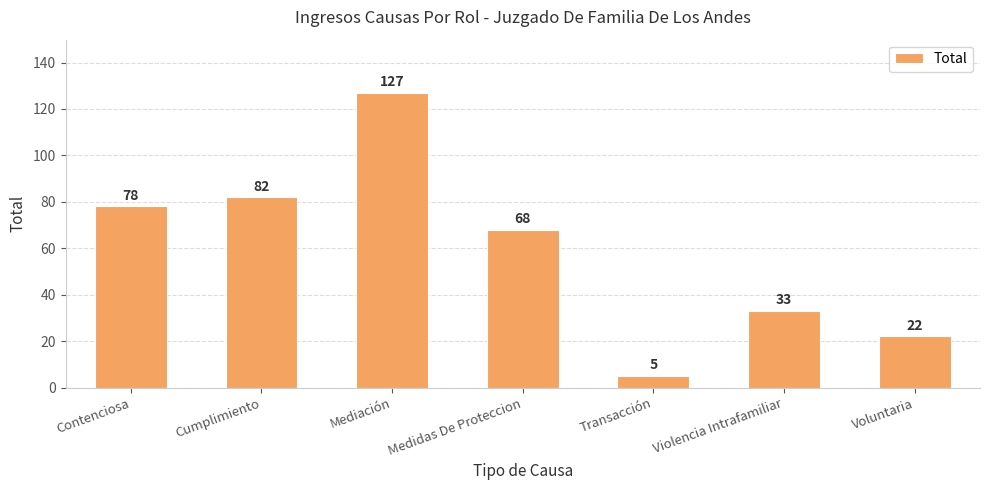

Reading right to left, extract all data points from this chart.

Voluntaria=22	Violencia Intrafamiliar=33	Transacción=5	Medidas De Proteccion=68	Mediación=127	Cumplimiento=82	Contenciosa=78